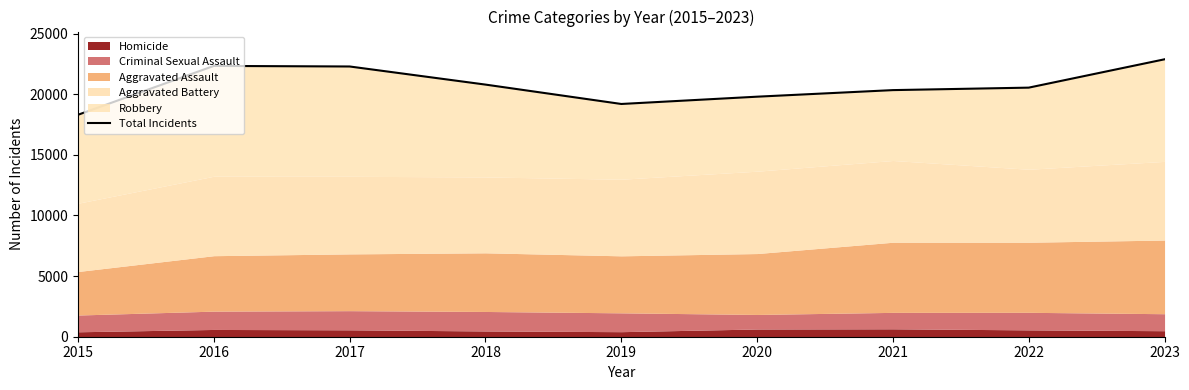

How many data points are less than 20538?

4